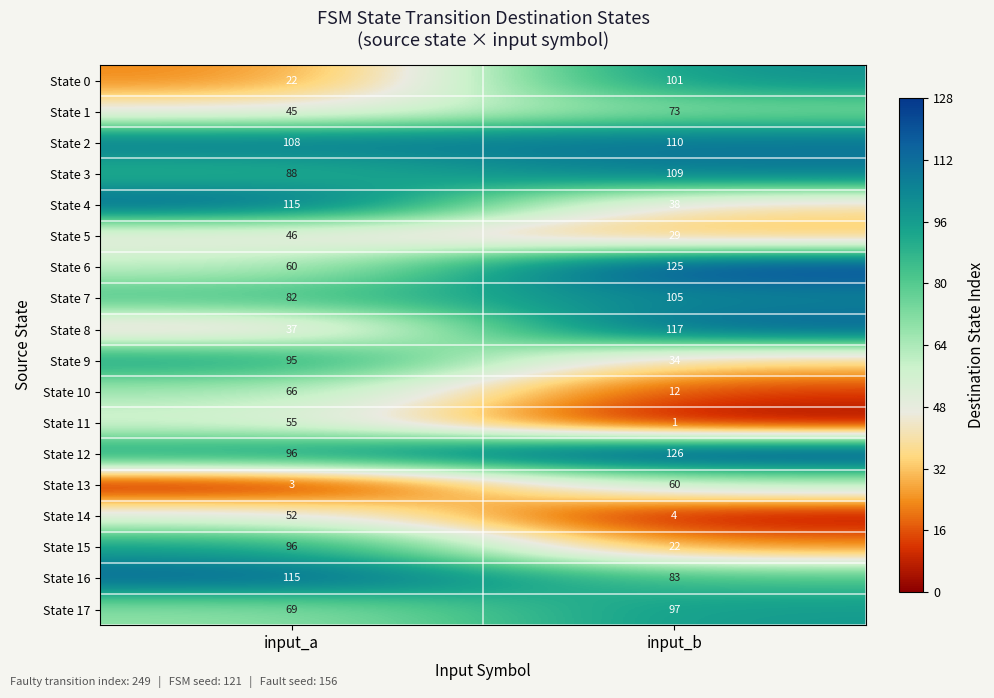

List the labels in order of State 6 value, largest first.

input_b, input_a